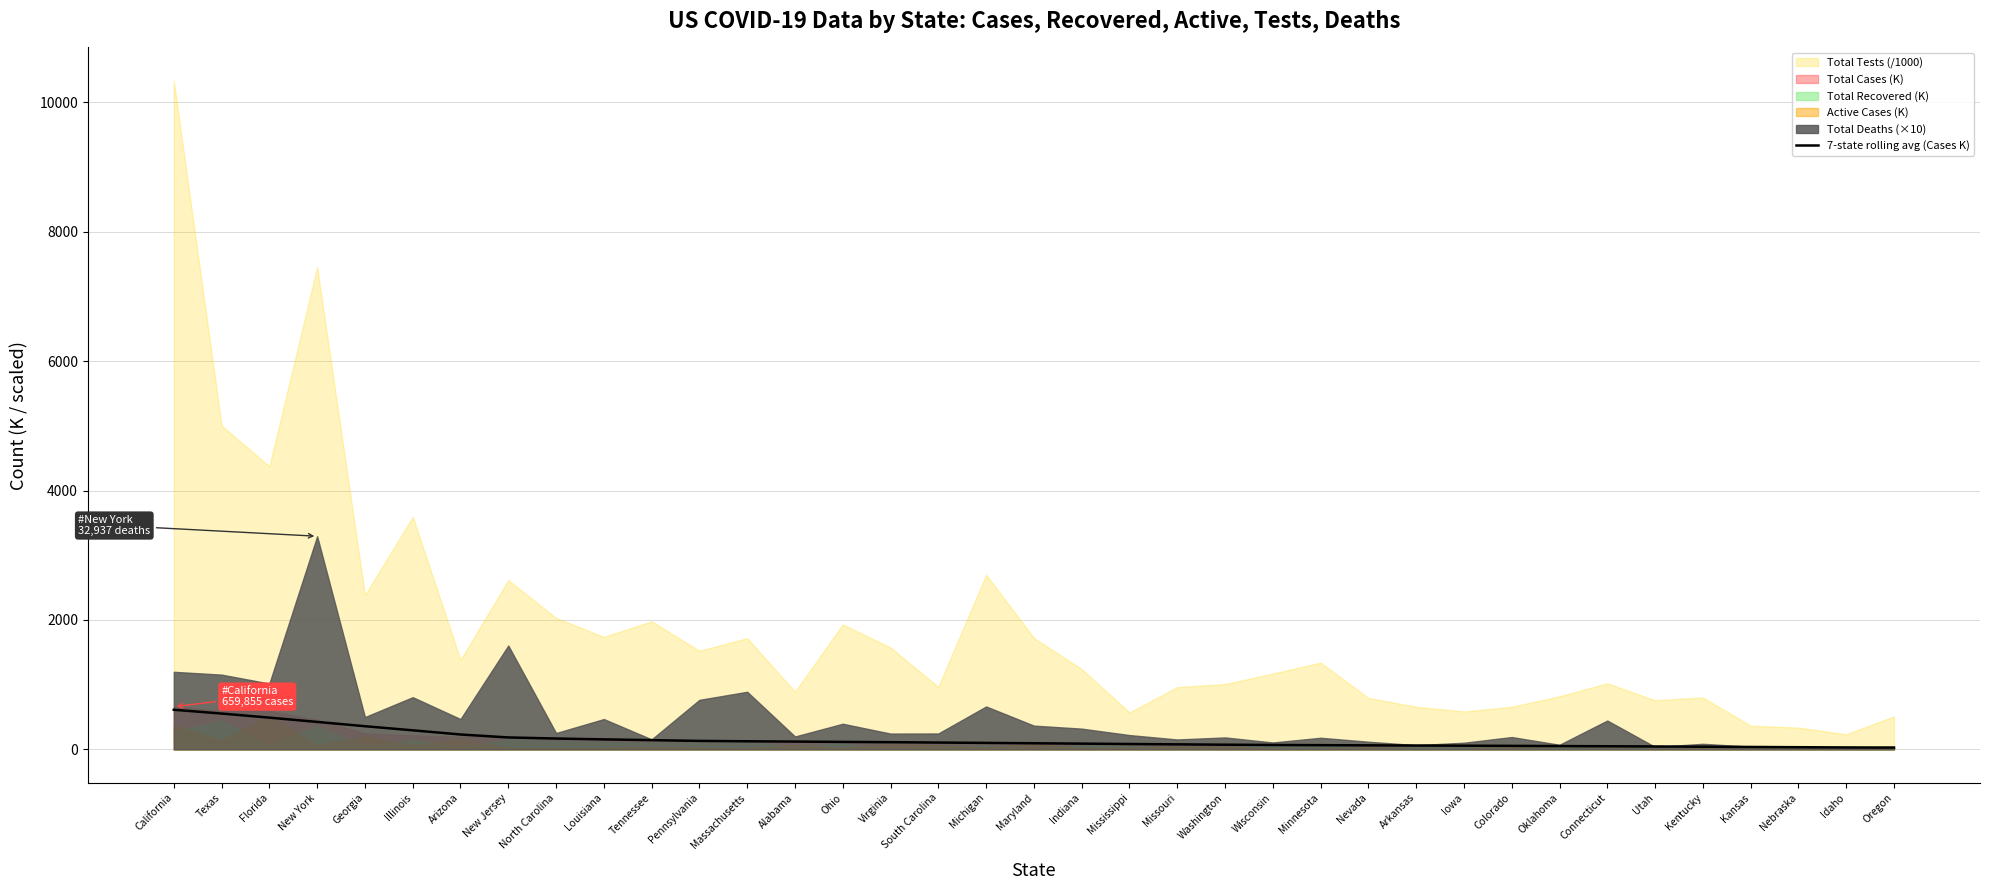

Which label corresponds to the smallest value in the chart?

Oregon